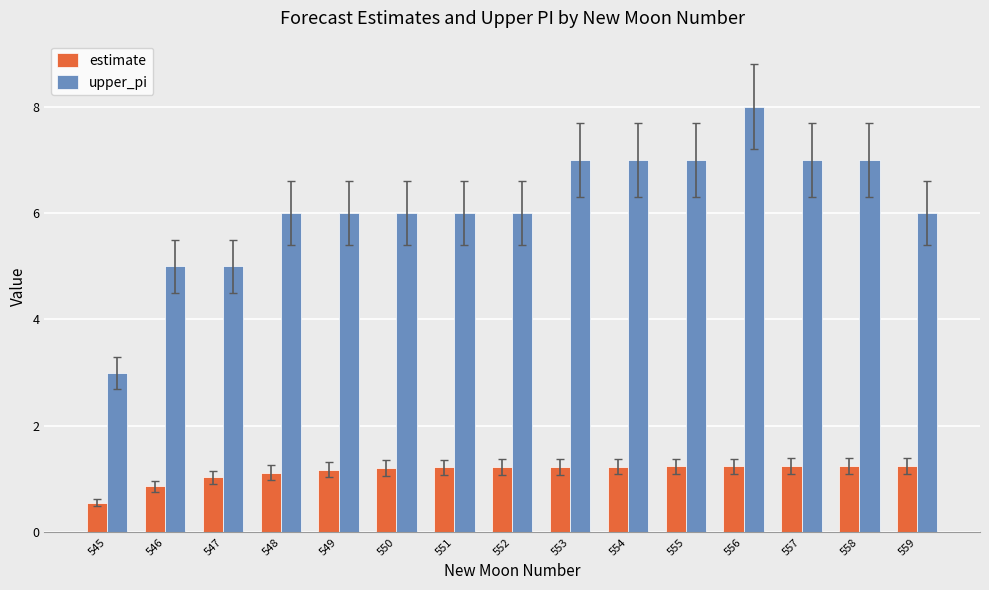

The upper_pi series shows 6.0 at 551. True or false?

True